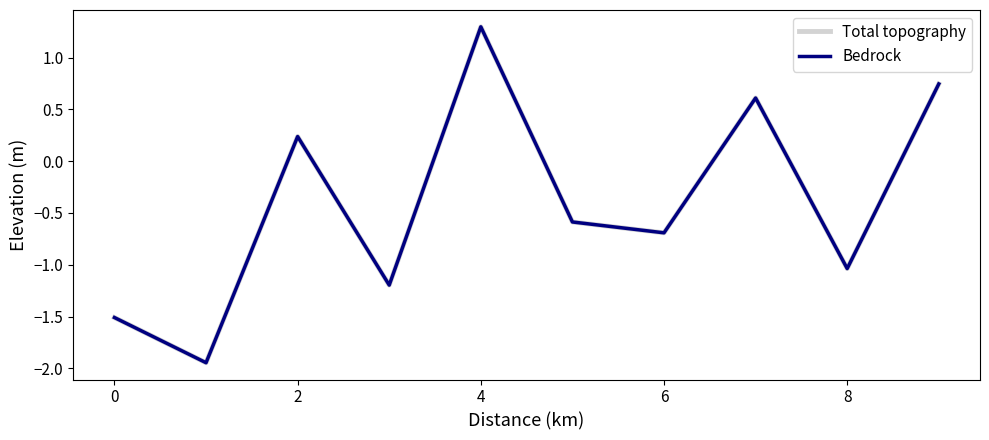

Which series has the largest range (max minus min)?

Total topography